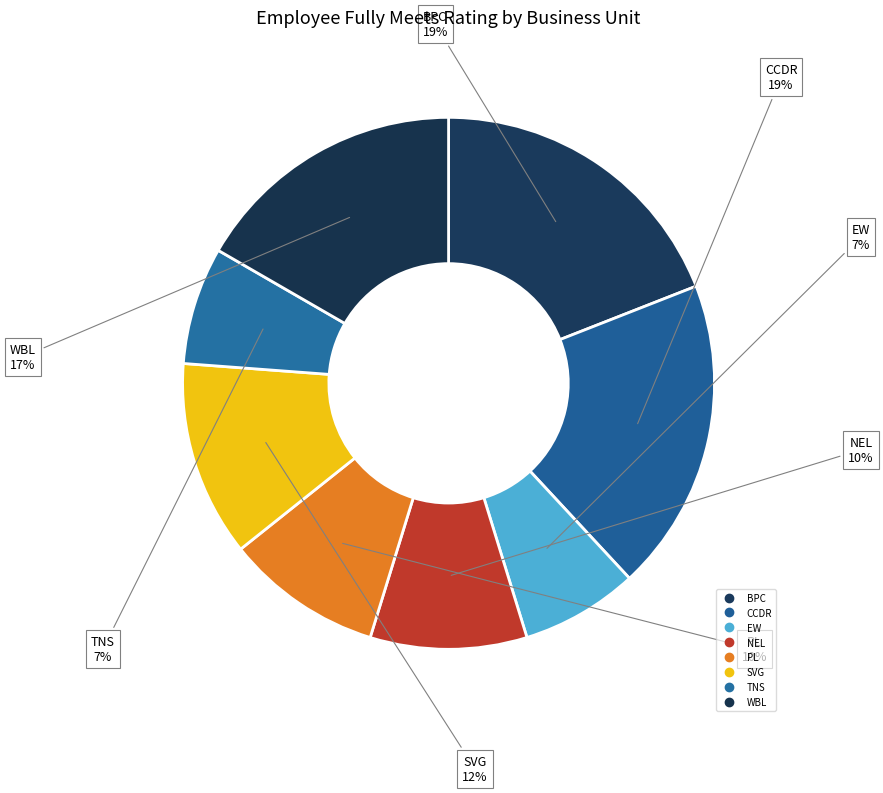

What percentage is NOT represented by TNS?

92.9%